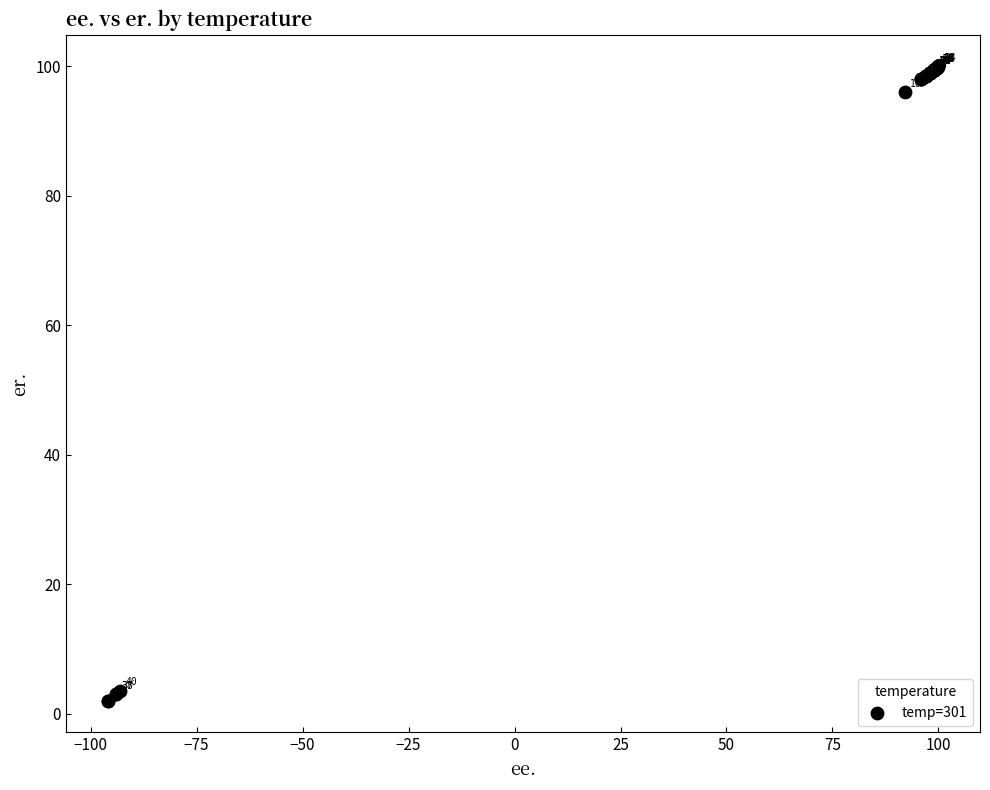

What Y value in the scatter plot is closest to 51?

96.0